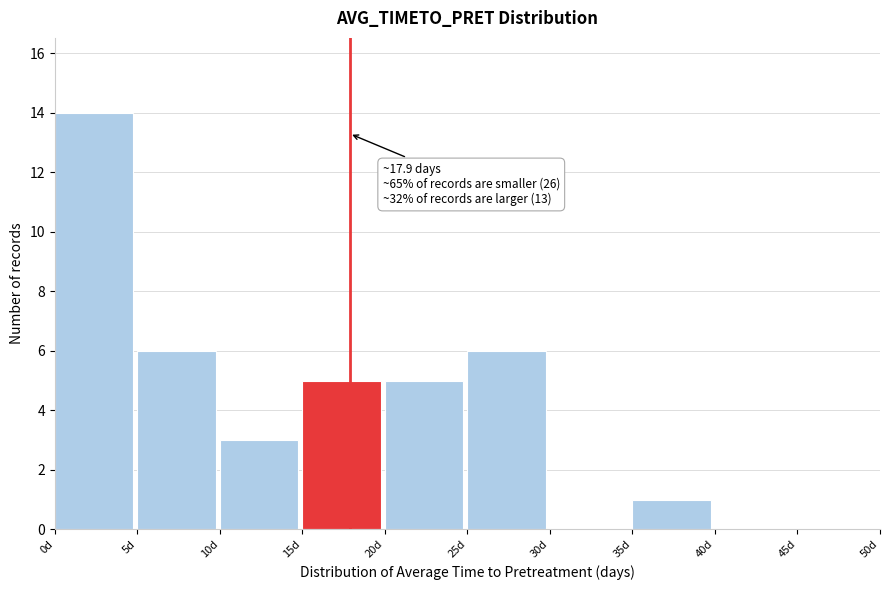

Which range on the x-axis has the tallest bar?

0 to 5